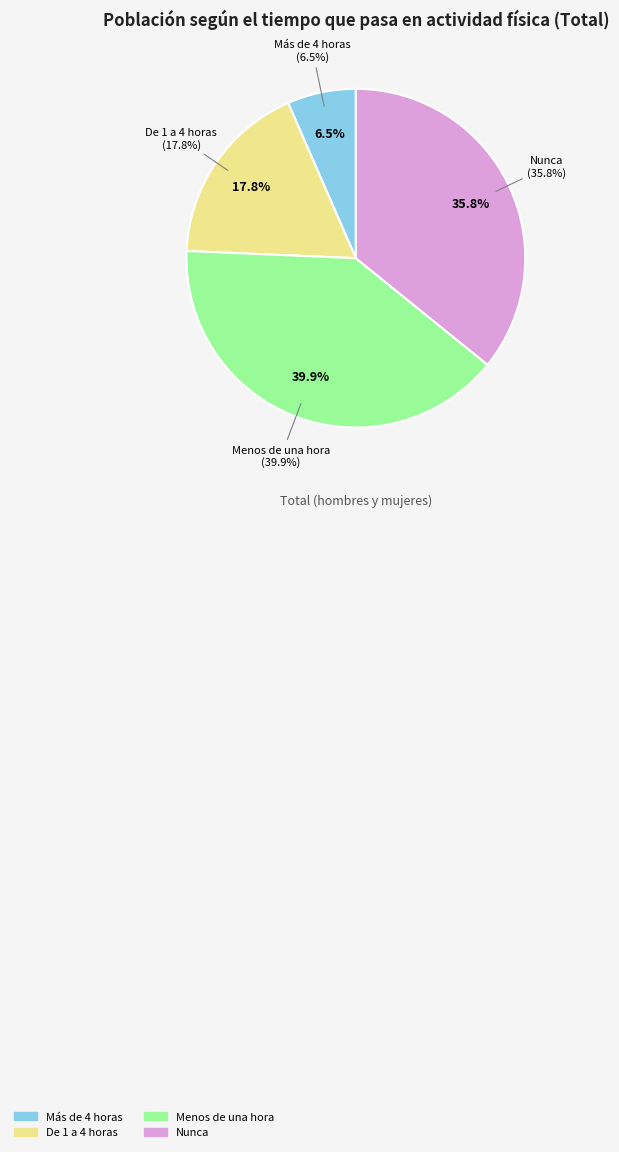

How many segments does this pie chart have?

4